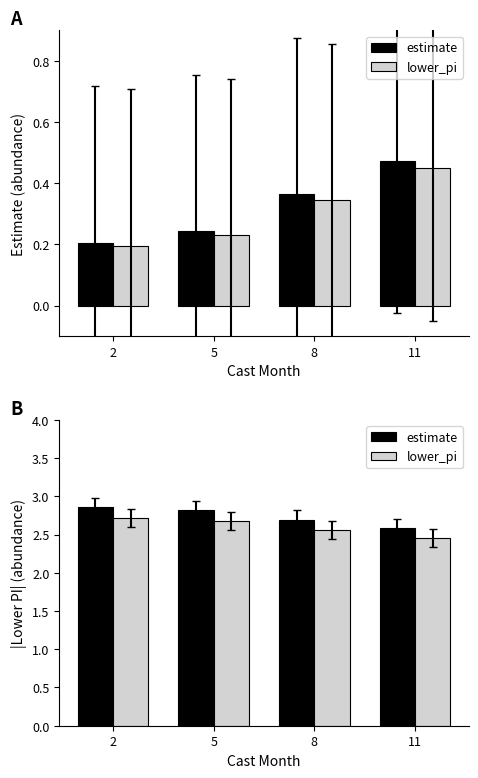

What value does the lower_pi series have at 2?

2.7